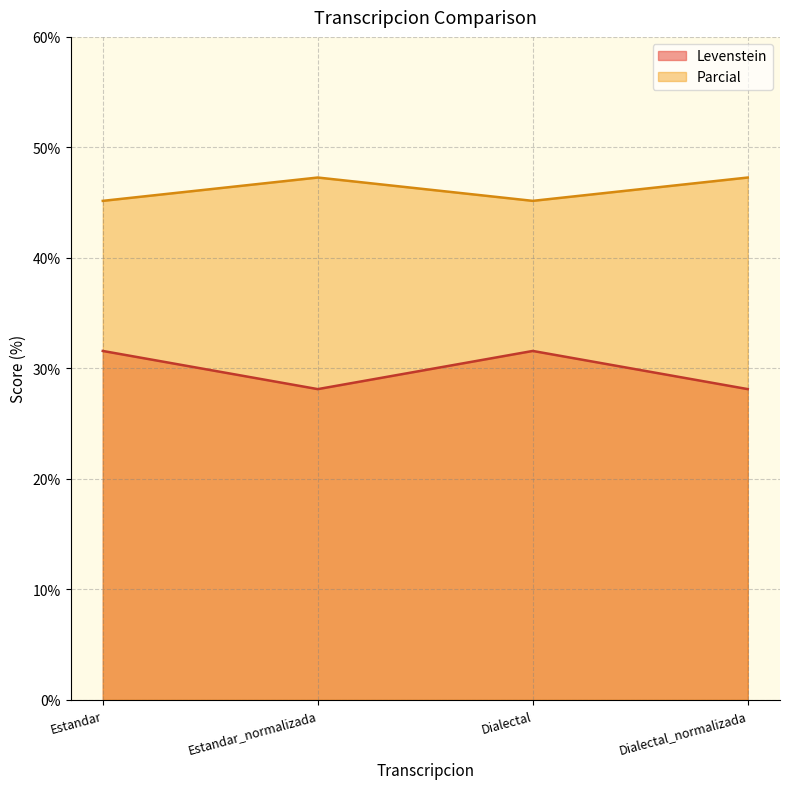

True or false: Parcial and Levenstein intersect in this chart.

False